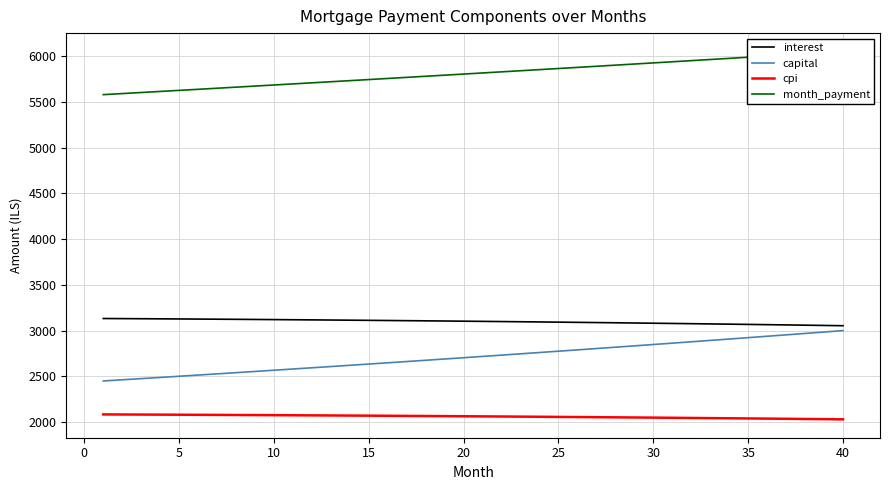

What is the lowest value of the interest series?

3052.7